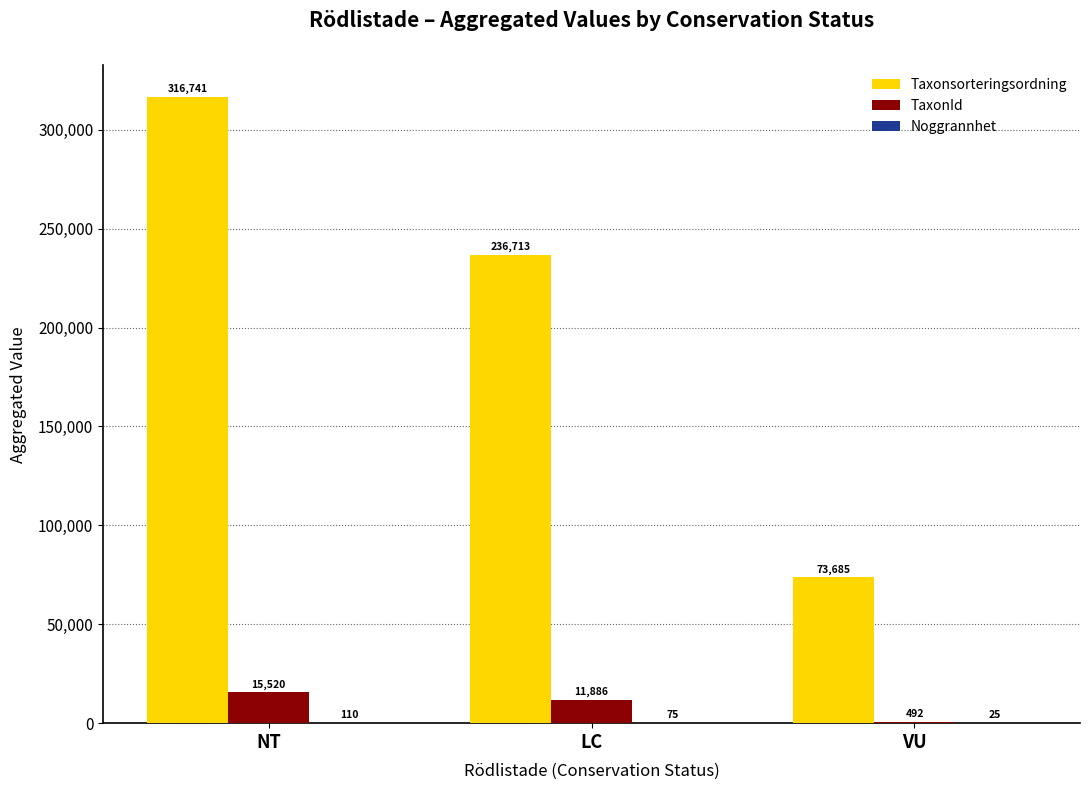

Is the value of TaxonId at NT greater than the value of Taxonsorteringsordning at NT?

No